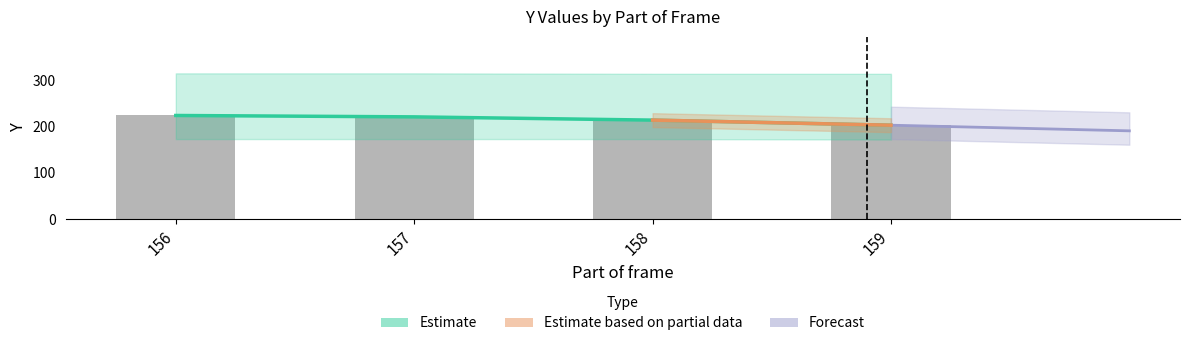

What is the sum of all Mean Y values?

862